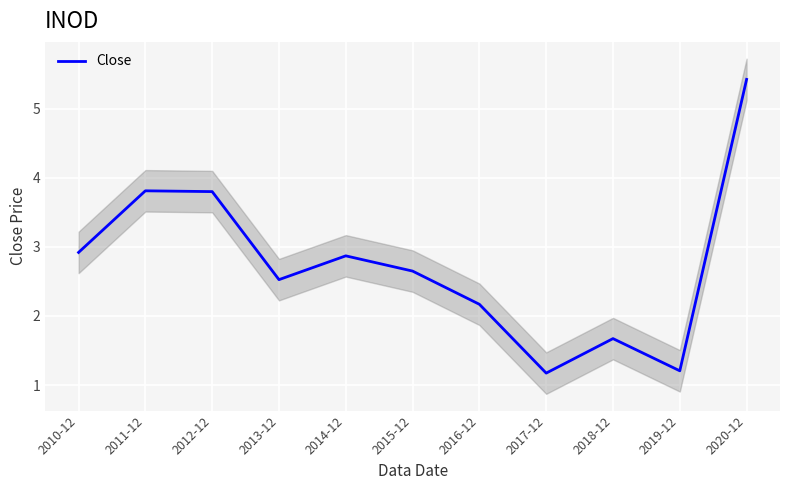

What is the value of the 1st point from the left?

2.9